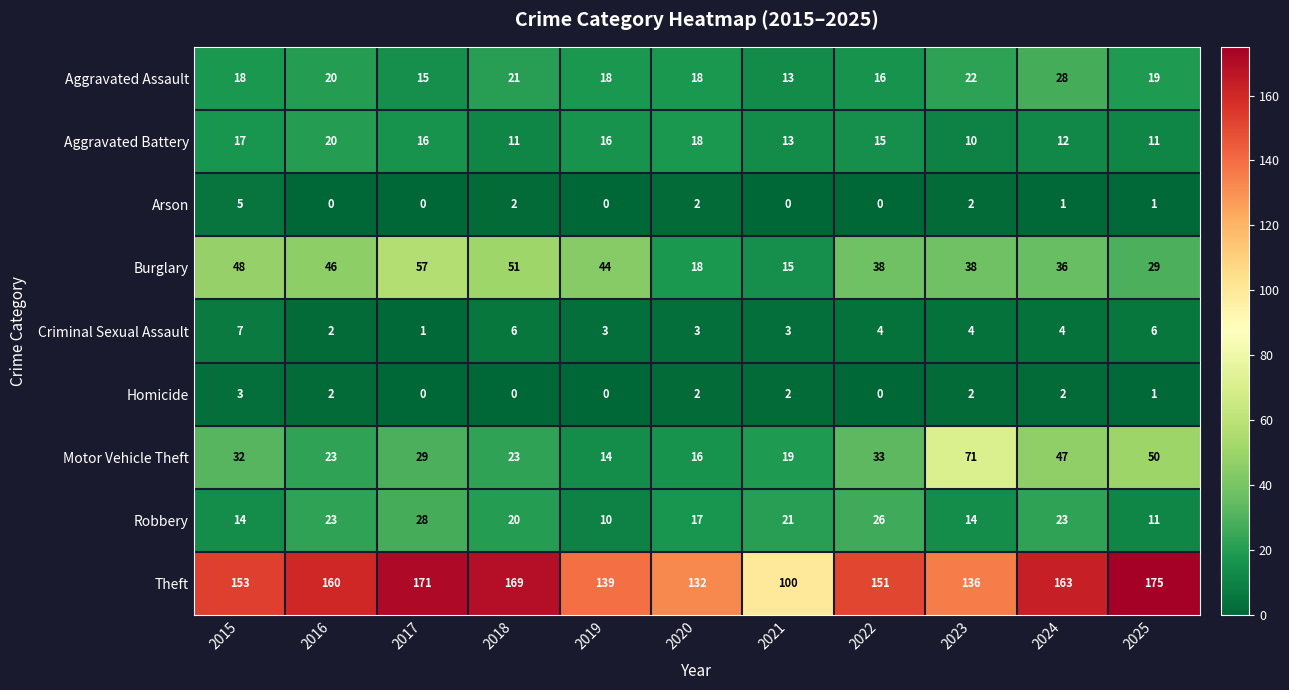

True or false: Homicide has a value of 2 at 2021.

True